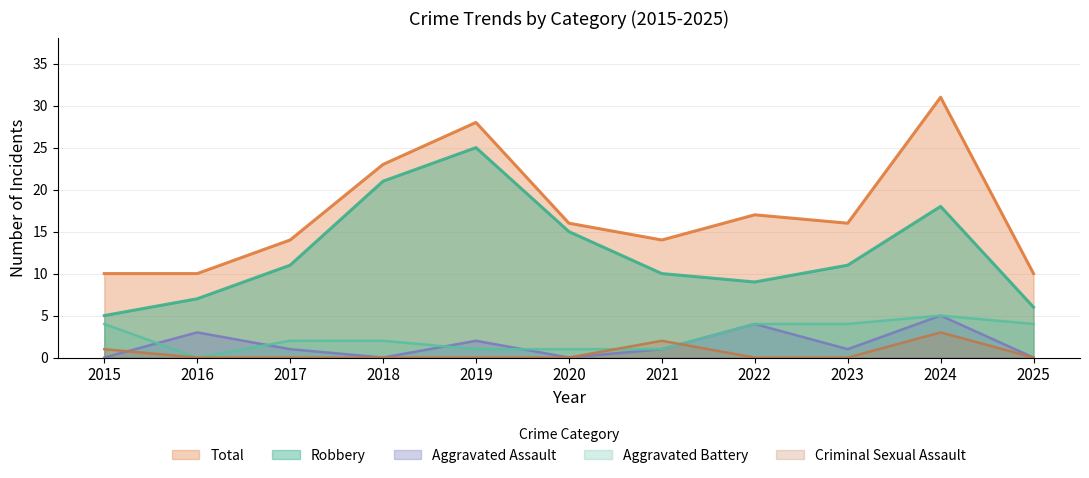

How many interior local peaks does the Aggravated Battery series have?

1